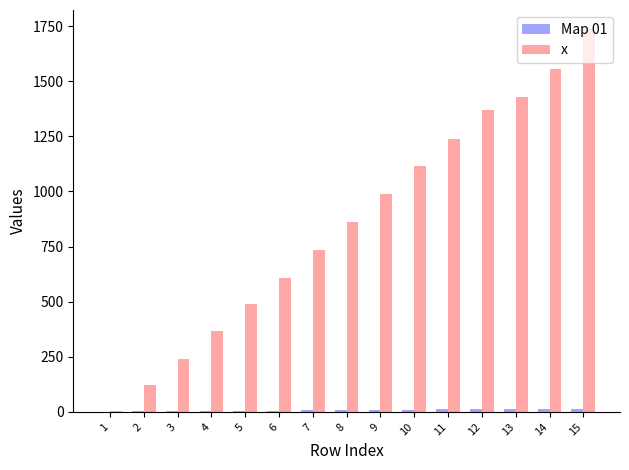

Which series has the largest total across all categories?

x